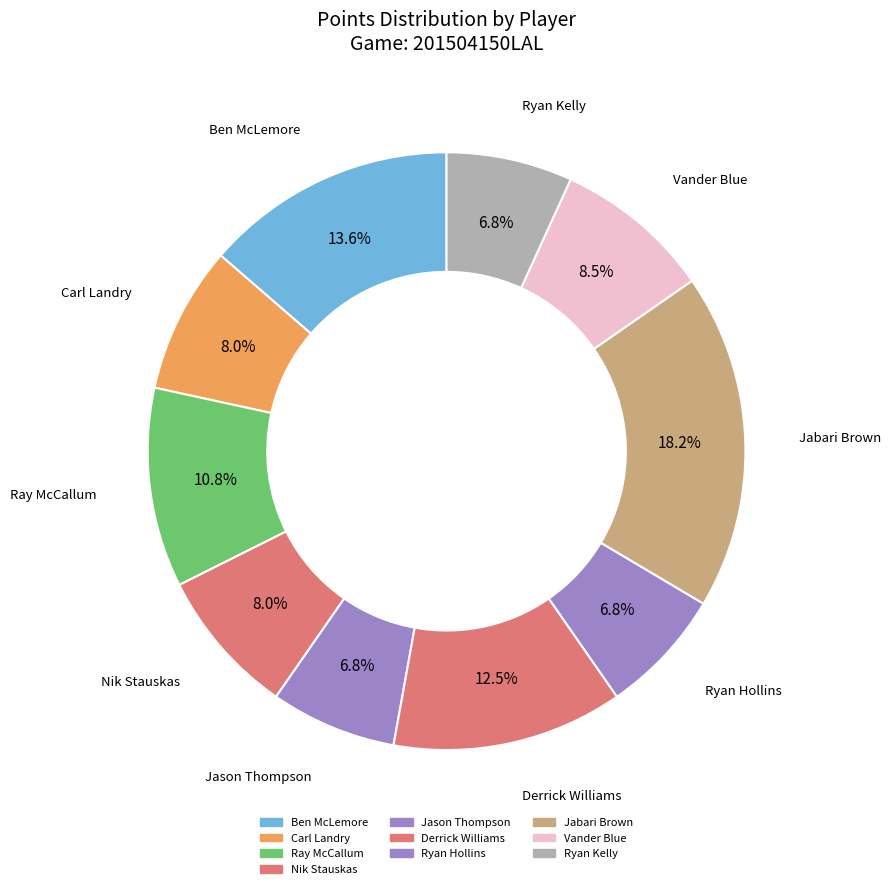

Count the number of slices in the pie.

10